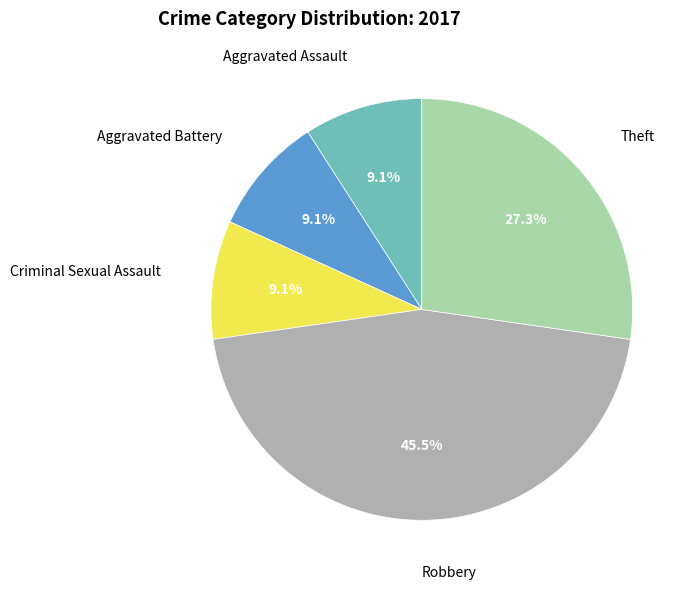

Is there any slice that represents more than half of the pie?

No